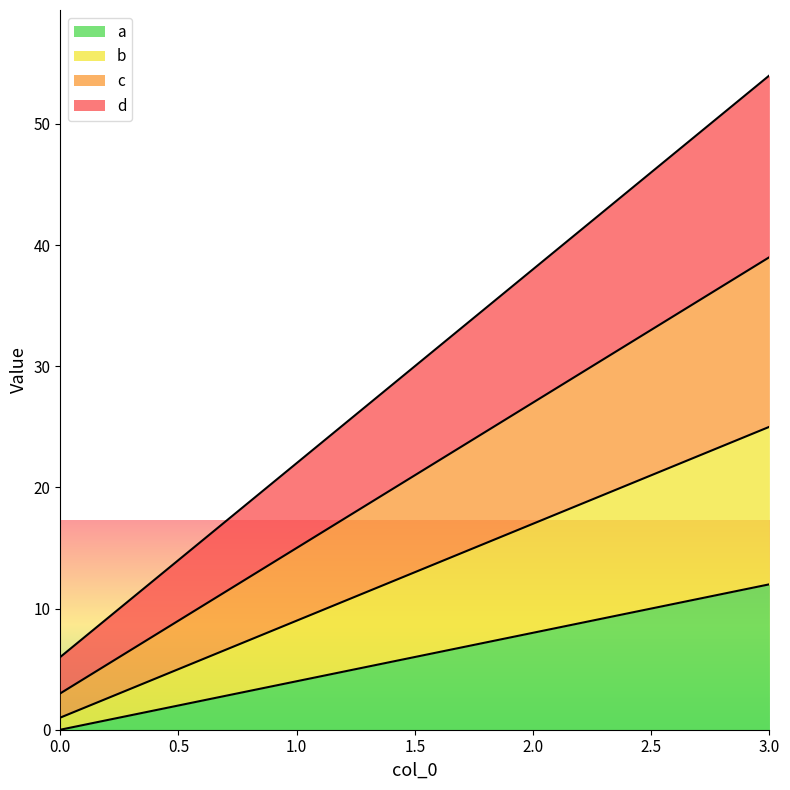

What is the value of the d point at the 3rd from the left?

38